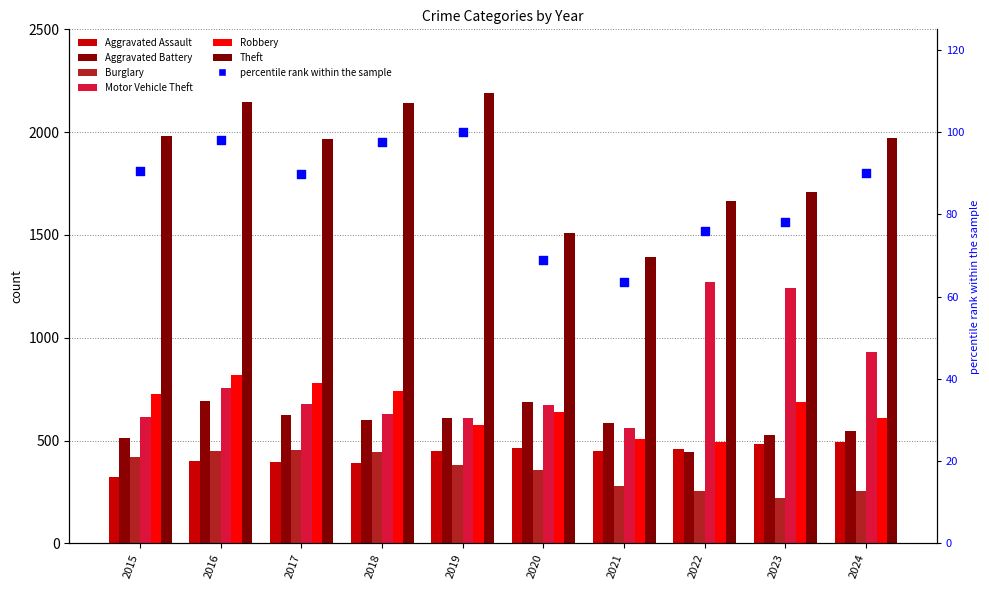

What is the total value across all series at 2021?

2448.6